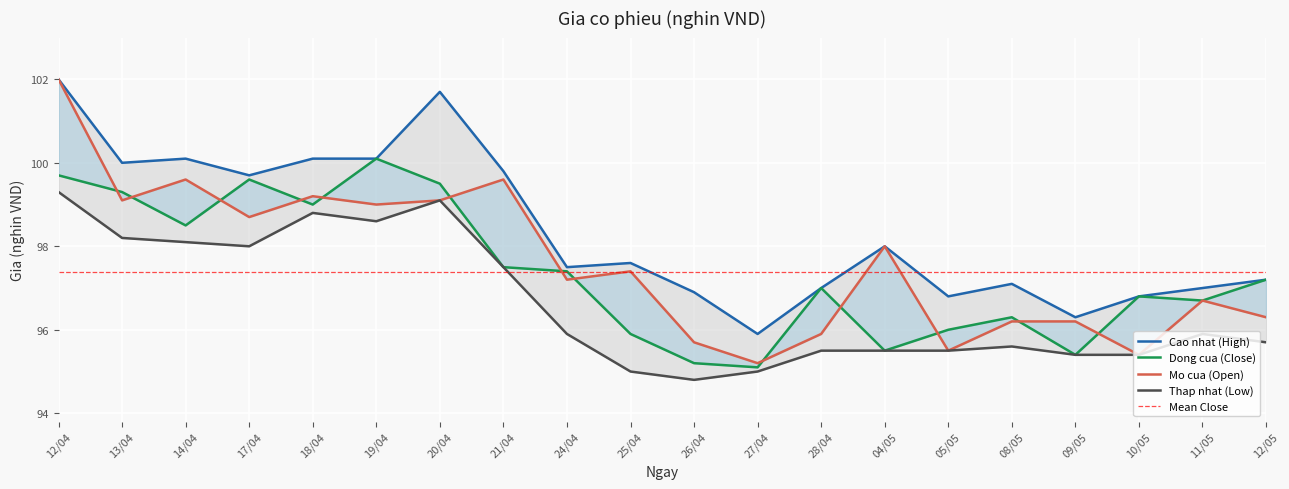

Does the chart display data point markers on the line(s)?

No